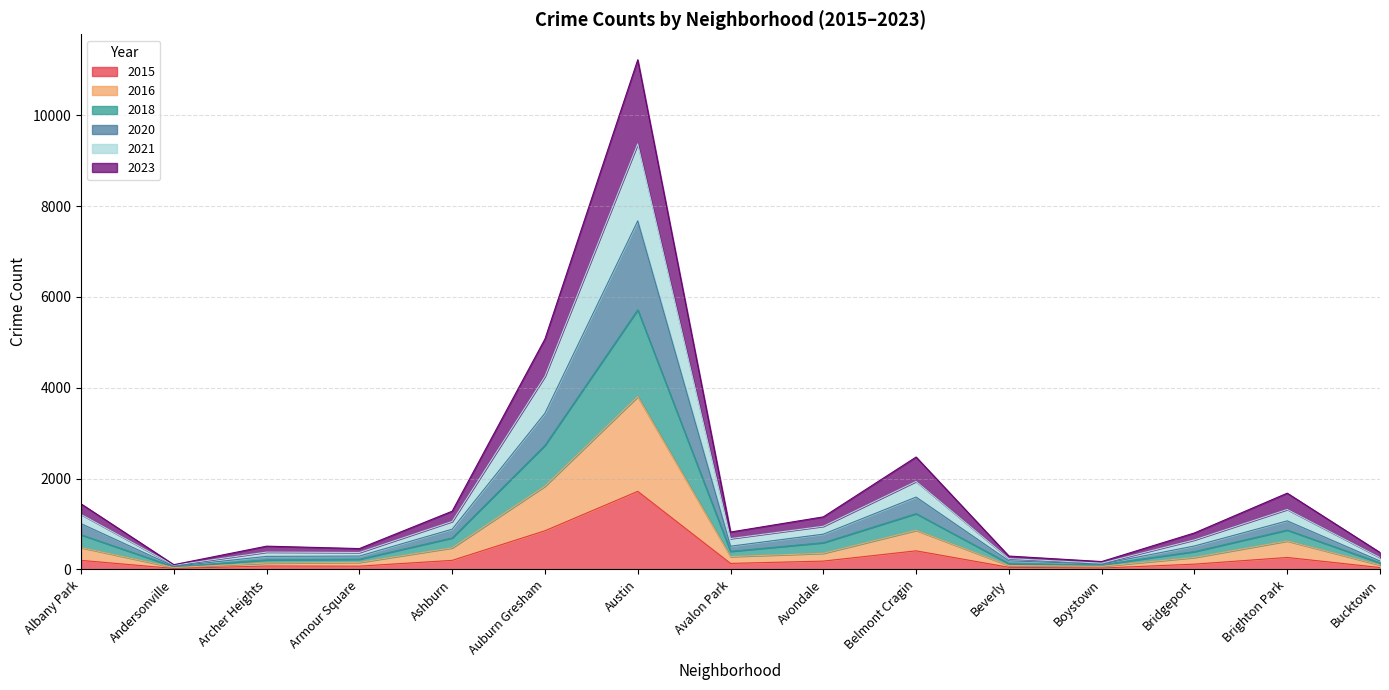

The 2016 series shows 6781 at Austin. True or false?

False